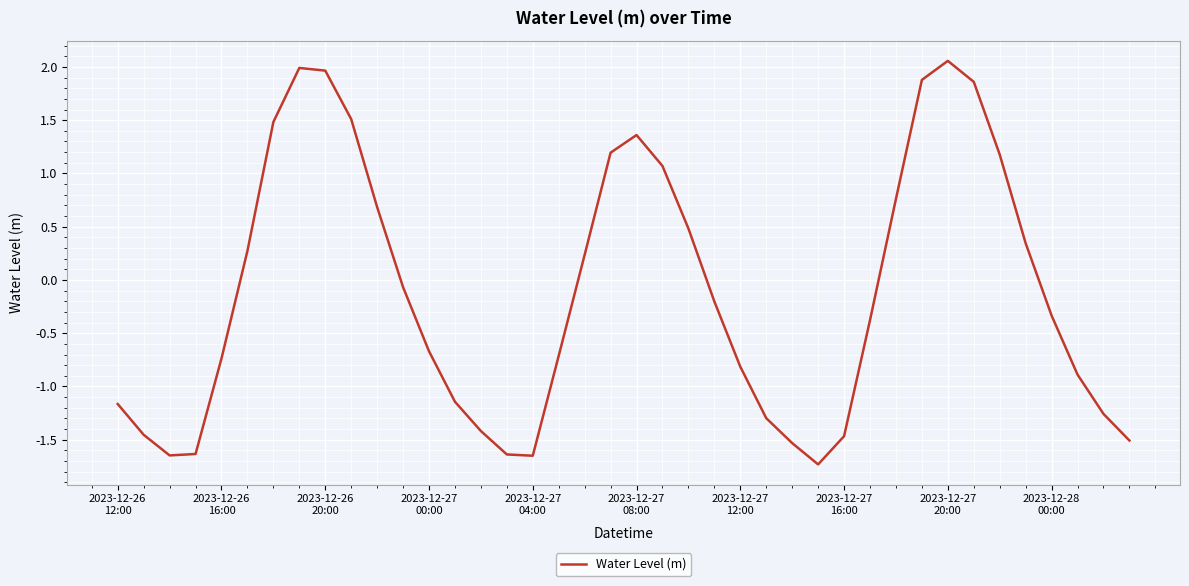

What is the difference between the maximum and minimum values?

3.8